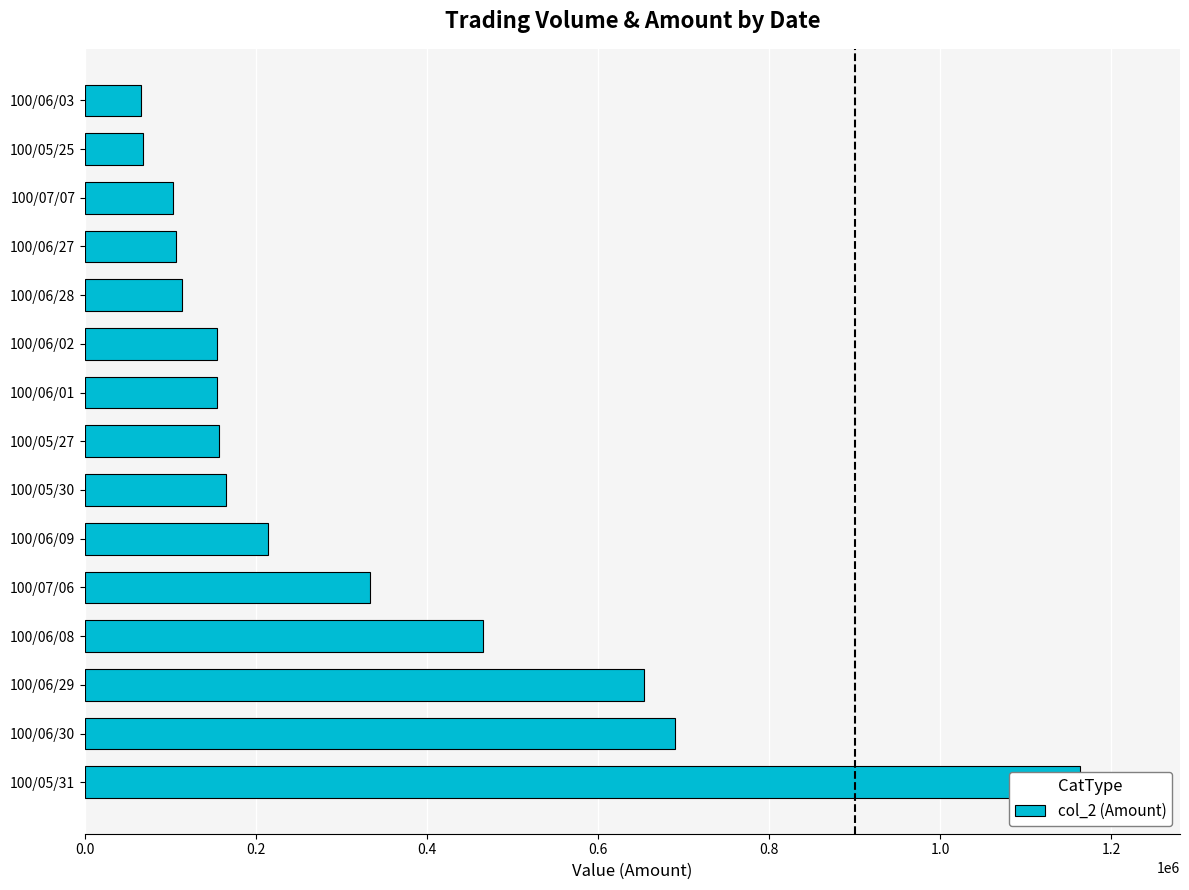

What is the smallest value displayed?

65400